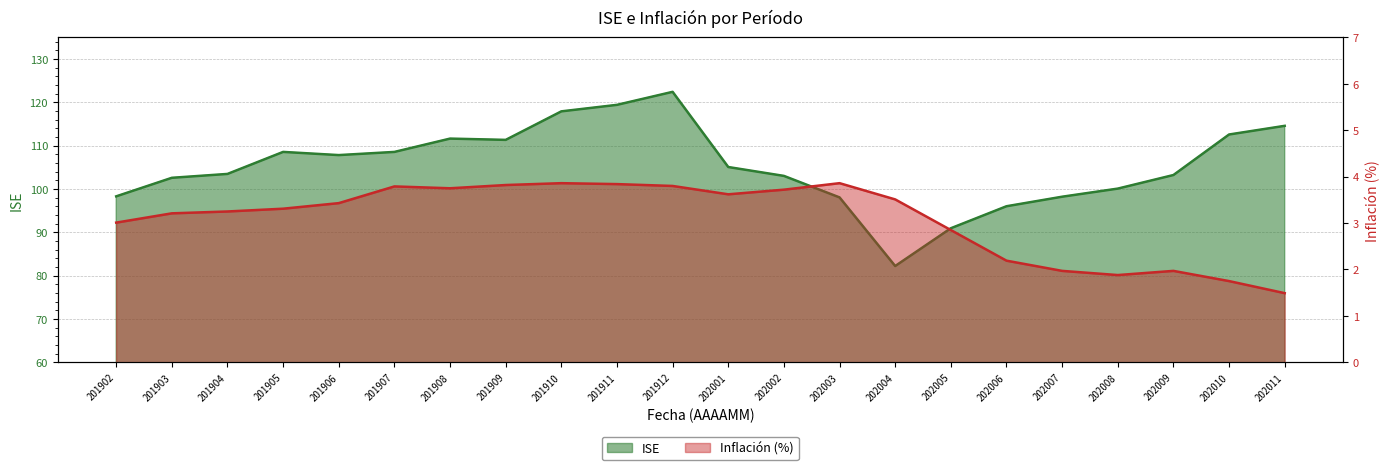

How many interior local peaks does the inflacion series have?

4